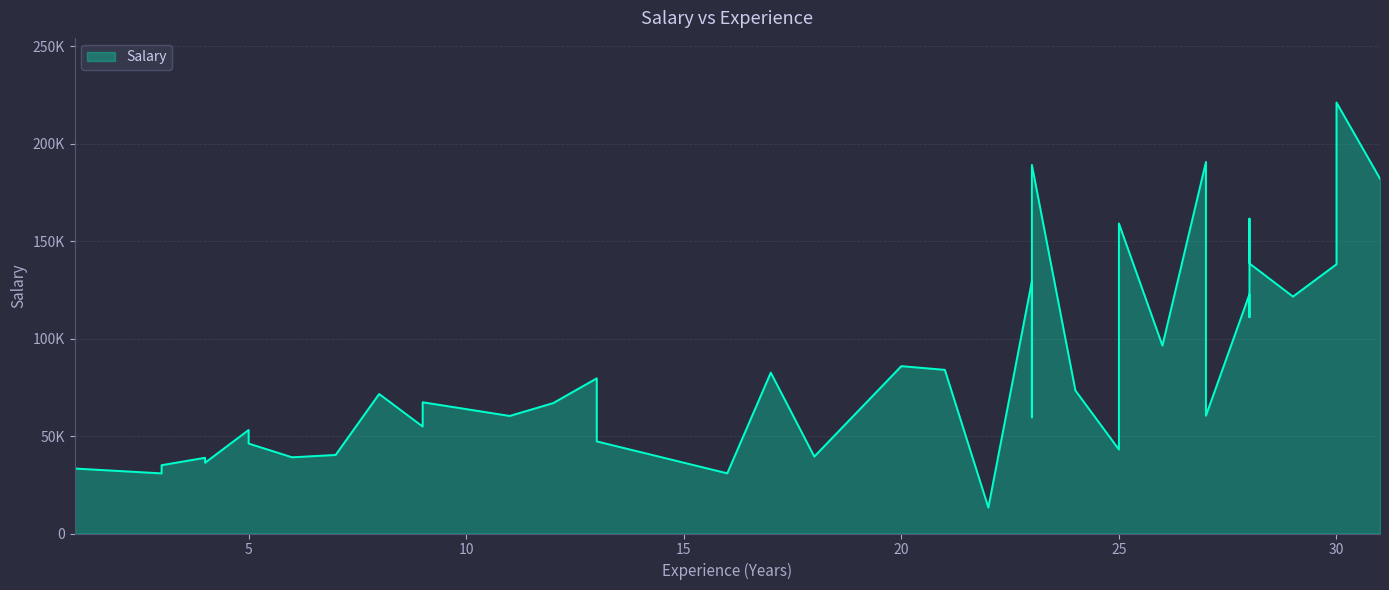

Read the value at 27.

60434